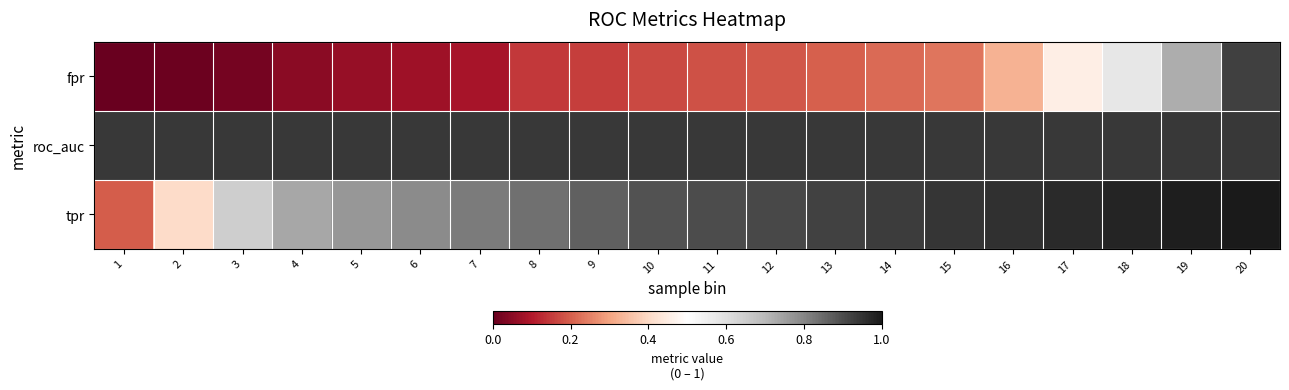

Reading right to left, what are all the values shown in this chart?

fpr: 20=0.9	19=0.7	18=0.6	17=0.5	16=0.3	15=0.2	14=0.2	13=0.2	12=0.2	11=0.2	10=0.2	9=0.2	8=0.1	7=0.1	6=0.1	5=0.1	4=0.1	3=0.0	2=0.0	1=0.0
roc_auc: 20=0.9	19=0.9	18=0.9	17=0.9	16=0.9	15=0.9	14=0.9	13=0.9	12=0.9	11=0.9	10=0.9	9=0.9	8=0.9	7=0.9	6=0.9	5=0.9	4=0.9	3=0.9	2=0.9	1=0.9
tpr: 20=1.0	19=1.0	18=1.0	17=1.0	16=1.0	15=0.9	14=0.9	13=0.9	12=0.9	11=0.9	10=0.9	9=0.9	8=0.8	7=0.8	6=0.8	5=0.8	4=0.7	3=0.6	2=0.4	1=0.2